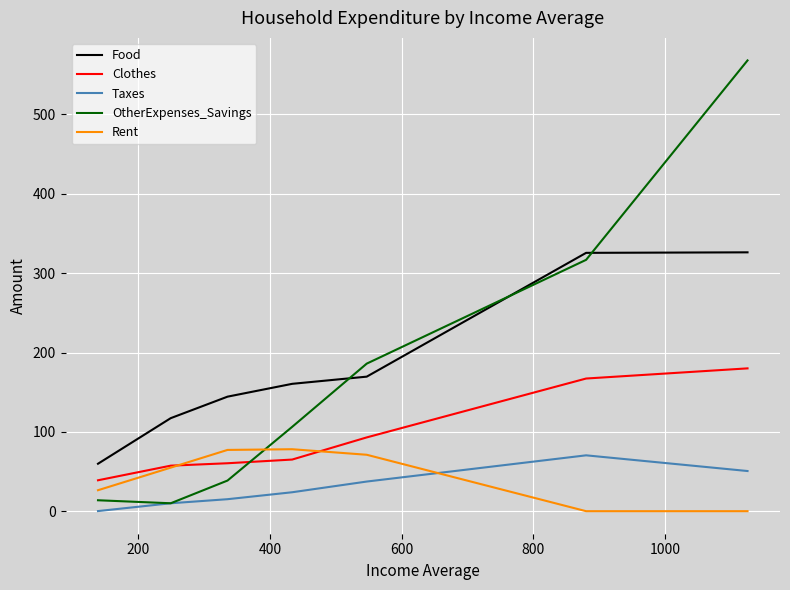

True or false: OtherExpenses_Savings and Clothes cross at least once.

True